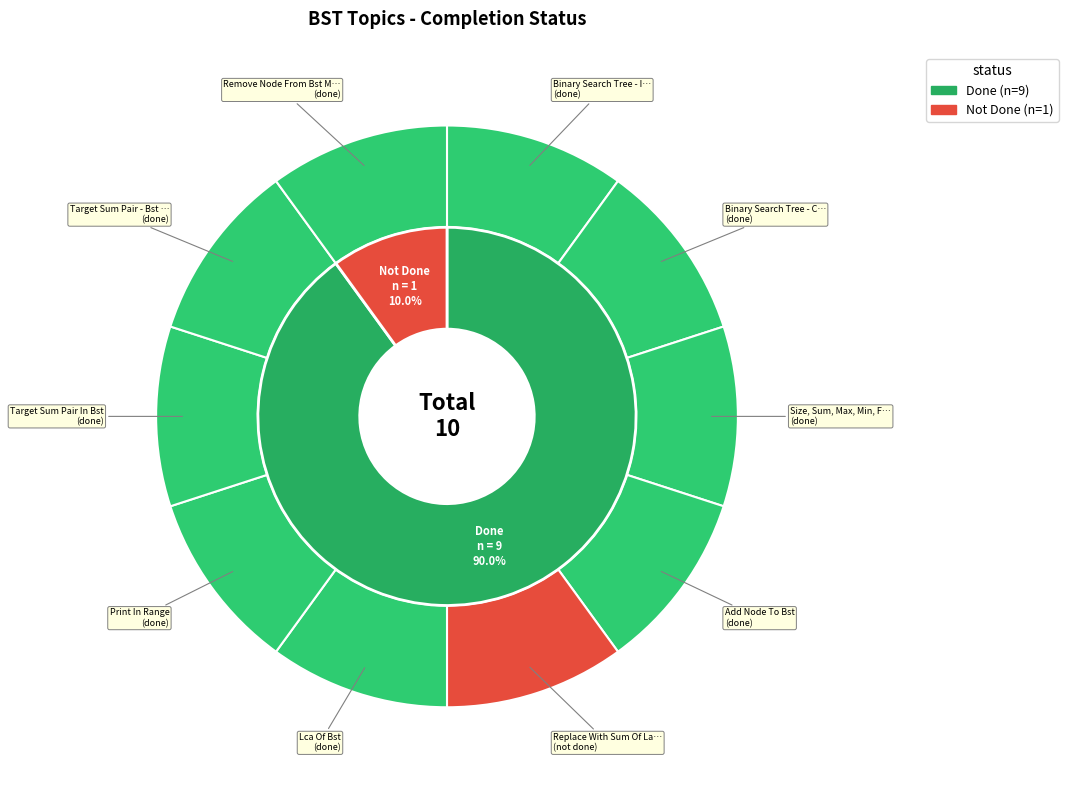

What is the ratio of the value at Remove Node From Bst Medium to the value at Add Node To Bst?

1.0